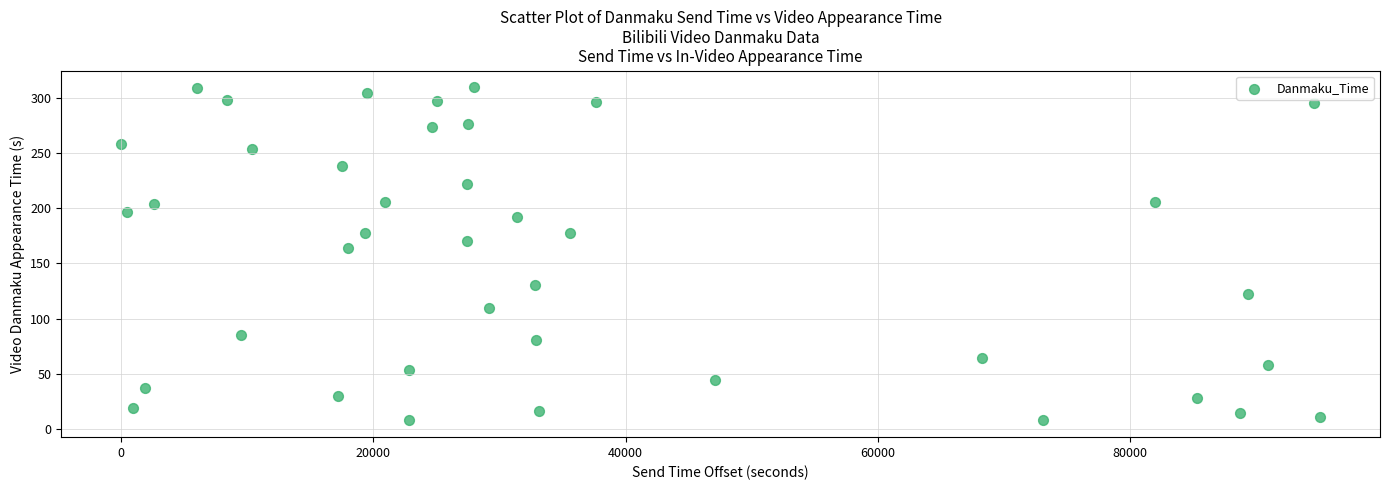

What Y value in the scatter plot is closest to 158?

163.6